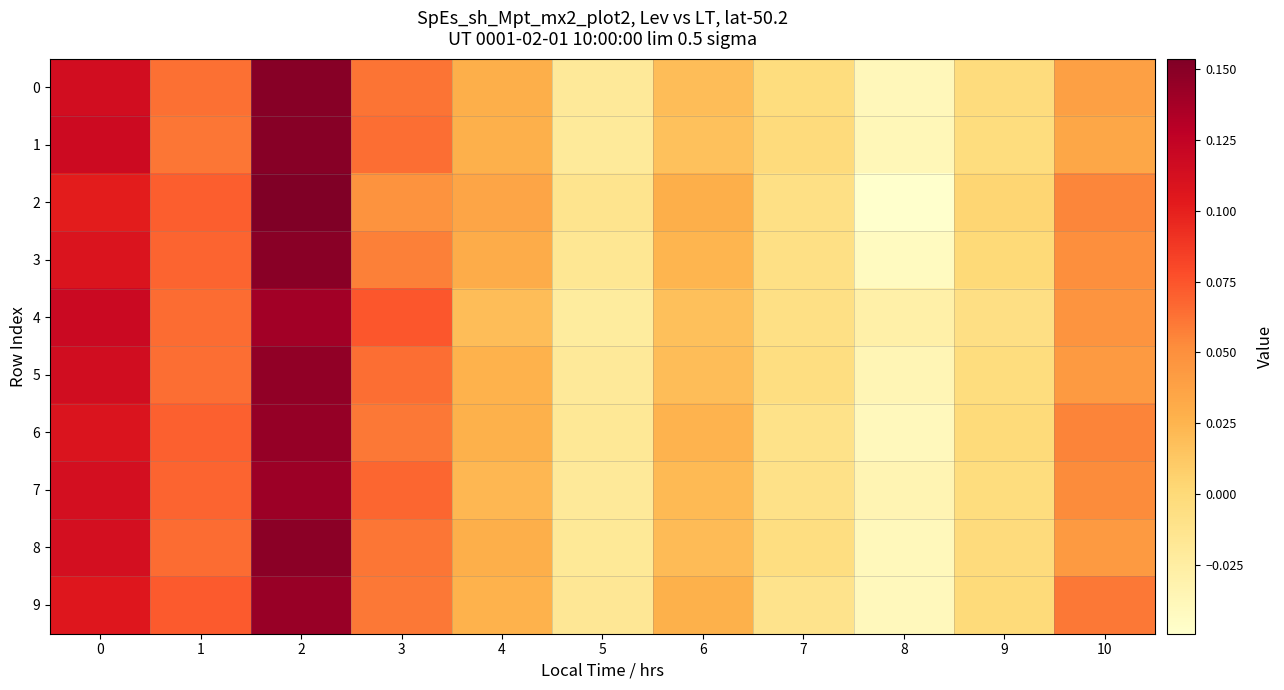

At how many categories does at least one series exceed 0?

8